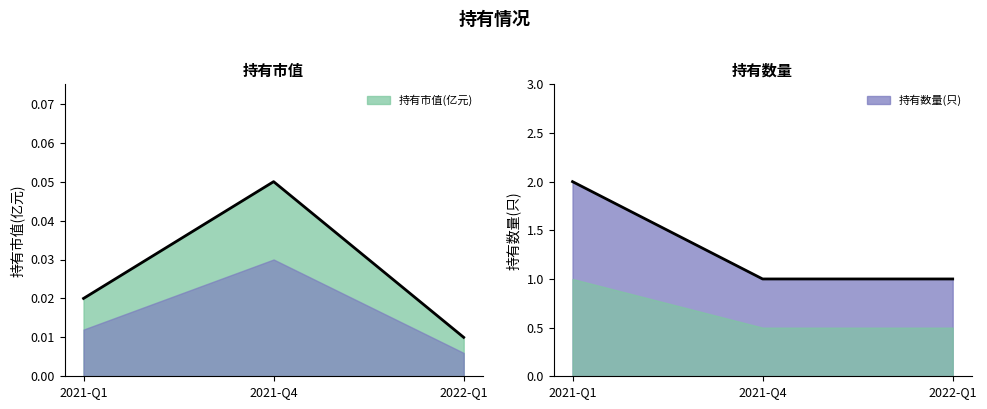

Reading left to right, transcribe all the data shown in this chart.

持有市值(亿元): 0.0	0.1	0.0
持有数量(只): 2.0	1.0	1.0